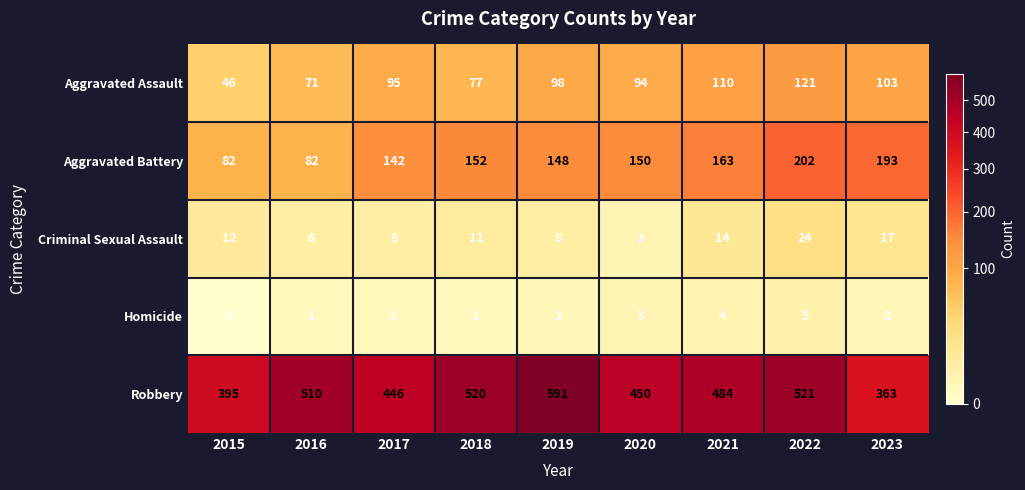

What is the average value of the Robbery series?

476